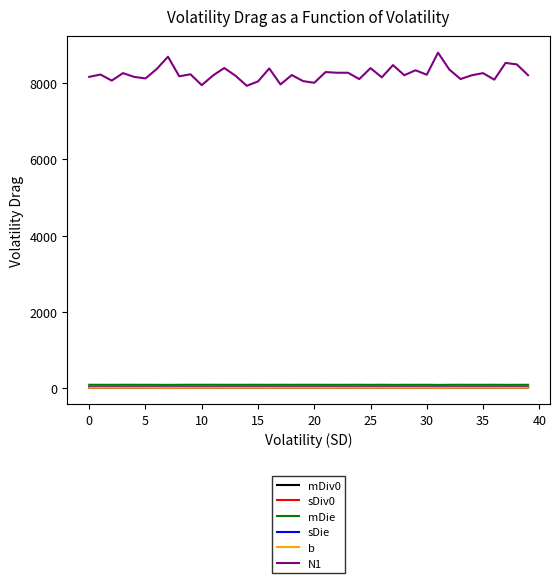

Which series has the largest range (max minus min)?

N1